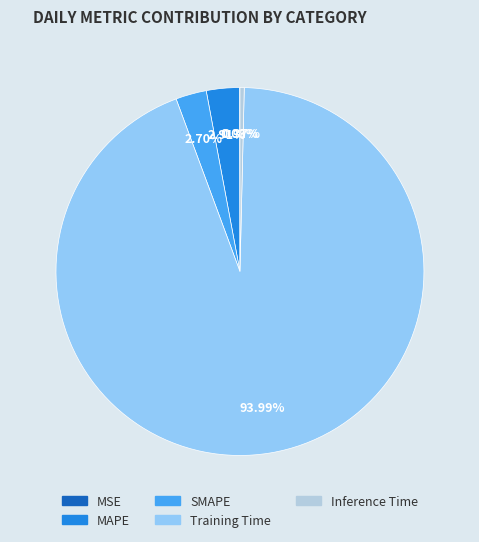

Is it true that MAPE is 3% of the pie?

True